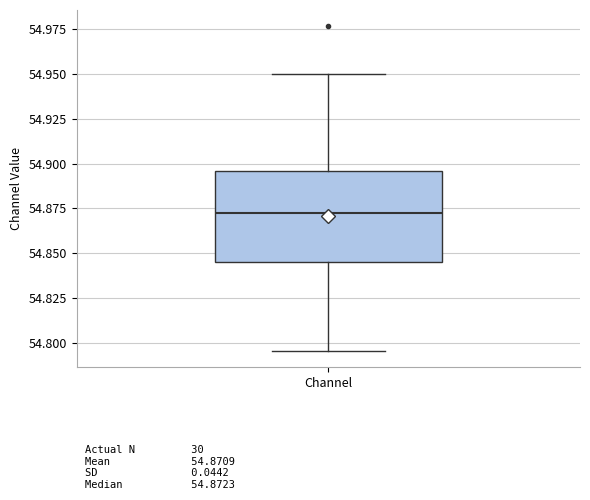

Transcribe this box plot: give where the median line is, the range the box spans, and where the two whiskers end, as read against the y-axis. The values are not printed on the chart, so give them approximately, as read against the axis.

median 54.870, box 54.845 to 54.895, whiskers 54.795 to 54.950